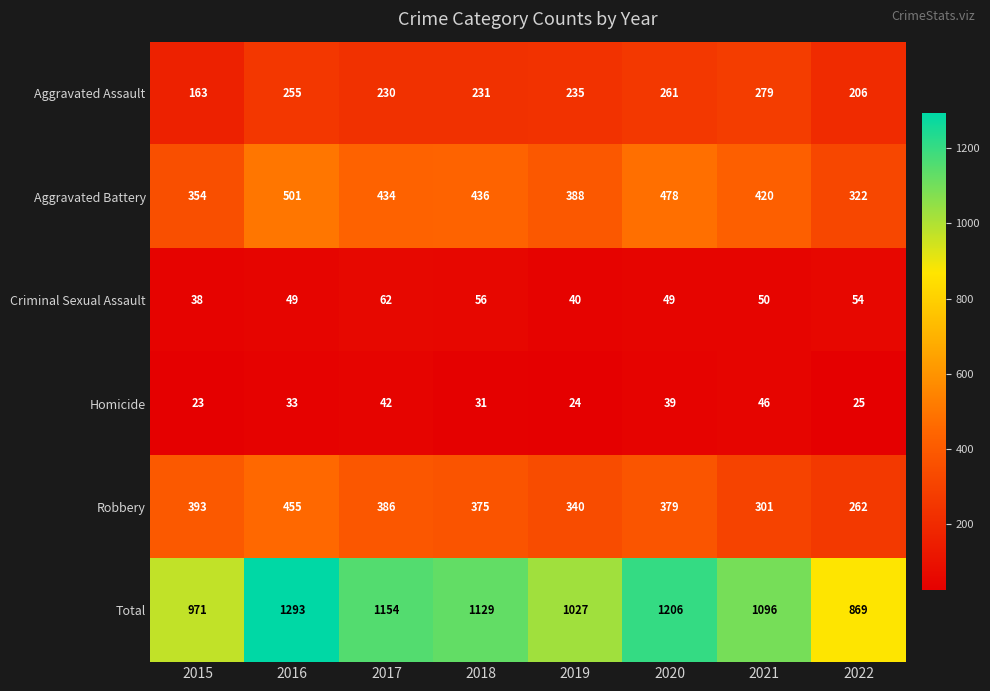

Where does the Aggravated Assault series first go above 235?

2016